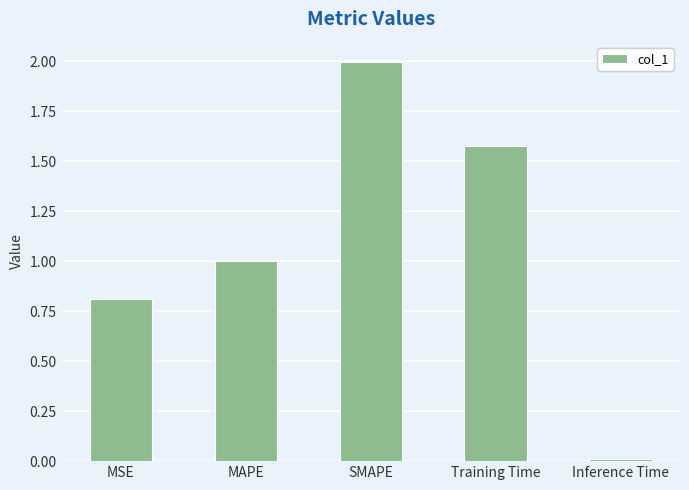

What is the label of the 3rd bar from the left?

SMAPE